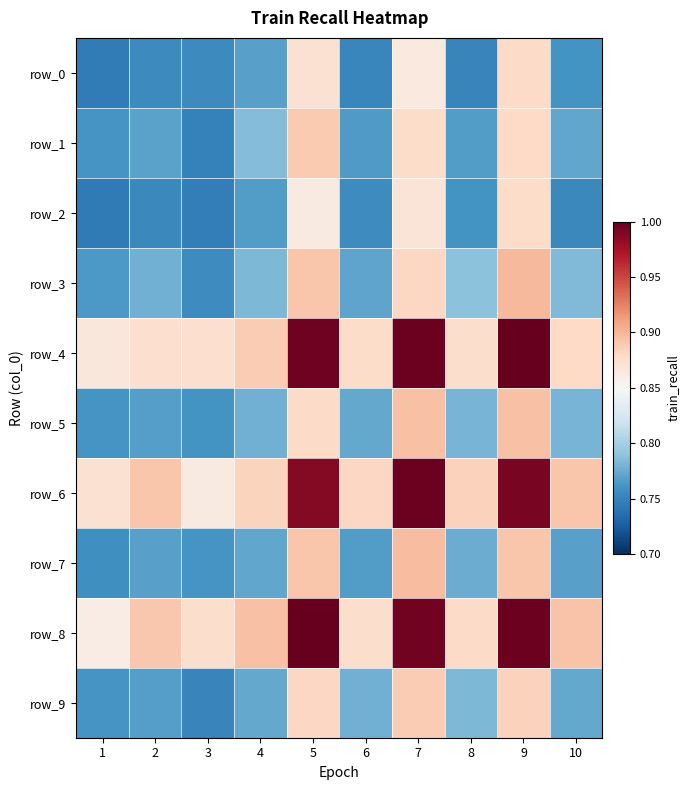

Reading left to right, extract all data points from this chart.

row_0: 1=0.7	2=0.8	3=0.8	4=0.8	5=0.9	6=0.8	7=0.9	8=0.8	9=0.9	10=0.8
row_1: 1=0.8	2=0.8	3=0.7	4=0.8	5=0.9	6=0.8	7=0.9	8=0.8	9=0.9	10=0.8
row_2: 1=0.7	2=0.8	3=0.7	4=0.8	5=0.9	6=0.8	7=0.9	8=0.8	9=0.9	10=0.8
row_3: 1=0.8	2=0.8	3=0.8	4=0.8	5=0.9	6=0.8	7=0.9	8=0.8	9=0.9	10=0.8
row_4: 1=0.9	2=0.9	3=0.9	4=0.9	5=1.0	6=0.9	7=1.0	8=0.9	9=1.0	10=0.9
row_5: 1=0.8	2=0.8	3=0.8	4=0.8	5=0.9	6=0.8	7=0.9	8=0.8	9=0.9	10=0.8
row_6: 1=0.9	2=0.9	3=0.9	4=0.9	5=1.0	6=0.9	7=1.0	8=0.9	9=1.0	10=0.9
row_7: 1=0.8	2=0.8	3=0.8	4=0.8	5=0.9	6=0.8	7=0.9	8=0.8	9=0.9	10=0.8
row_8: 1=0.9	2=0.9	3=0.9	4=0.9	5=1.0	6=0.9	7=1.0	8=0.9	9=1.0	10=0.9
row_9: 1=0.8	2=0.8	3=0.8	4=0.8	5=0.9	6=0.8	7=0.9	8=0.8	9=0.9	10=0.8